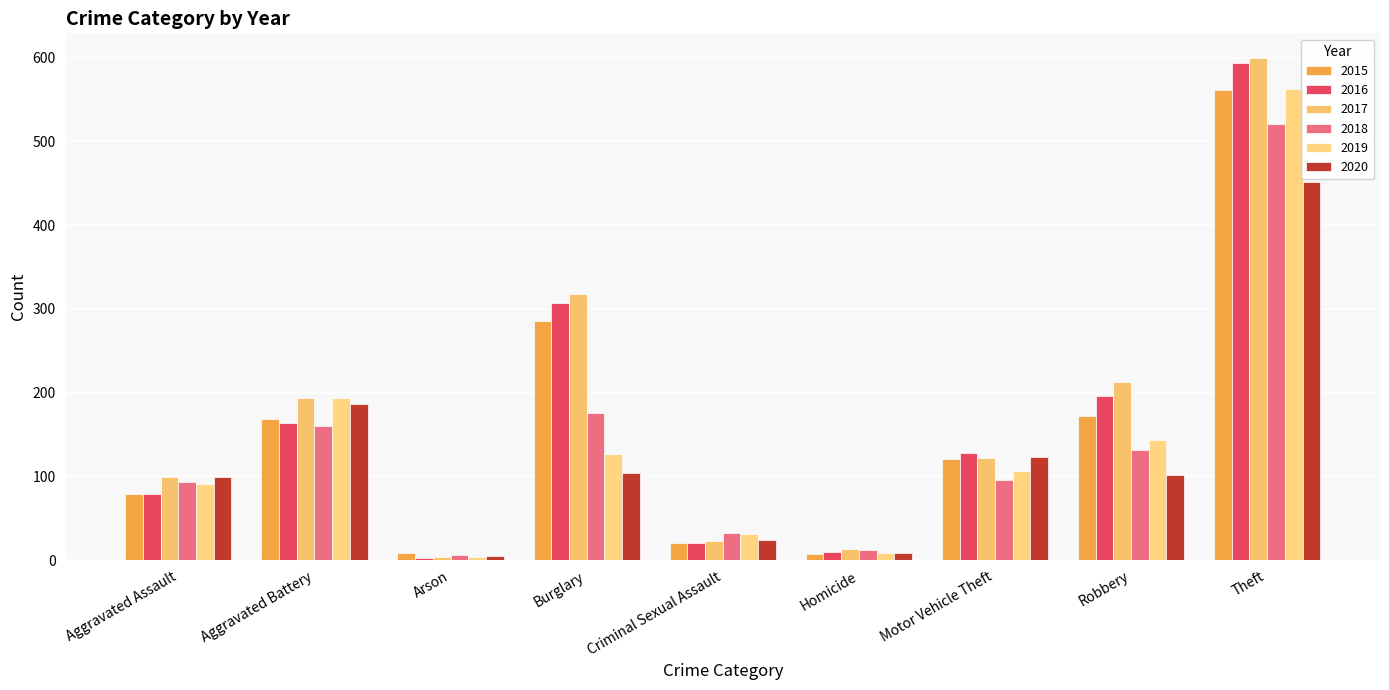

Does the chart contain stacked bars?

No